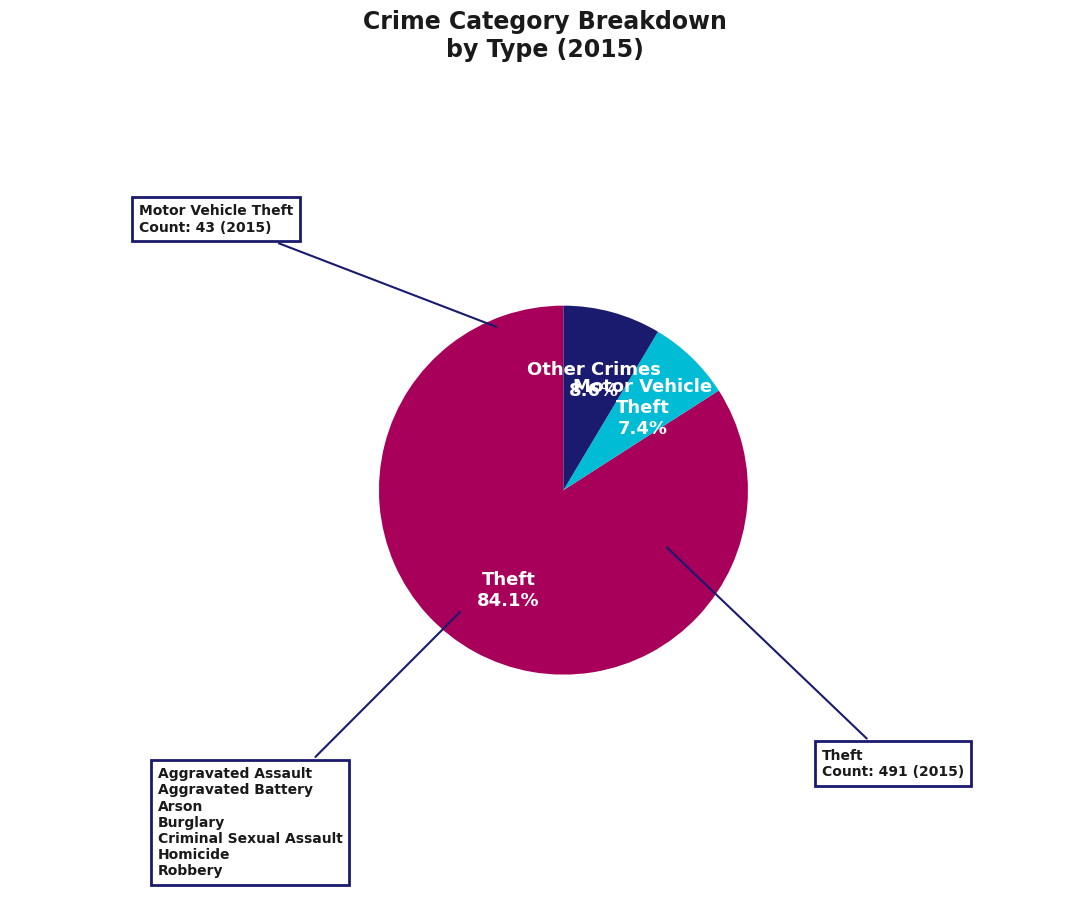

Is there a majority slice in this chart?

Yes